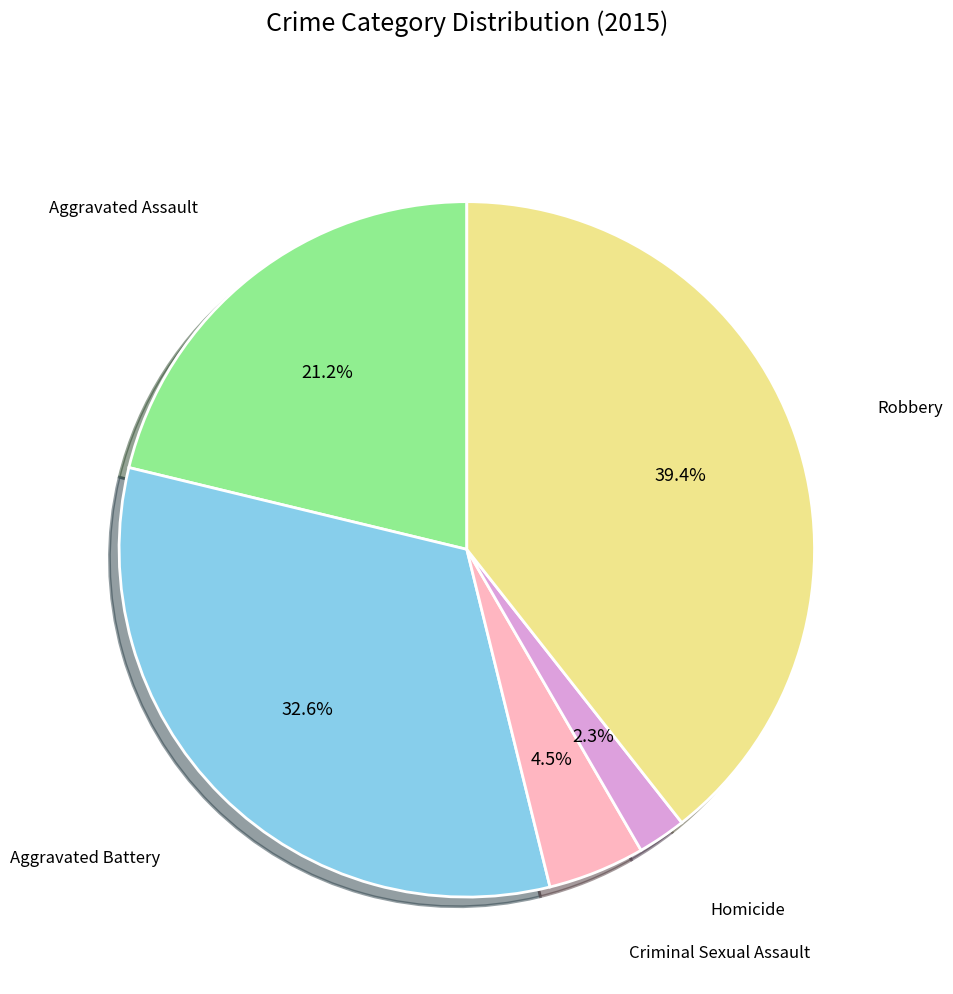

Is there a majority slice in this chart?

No